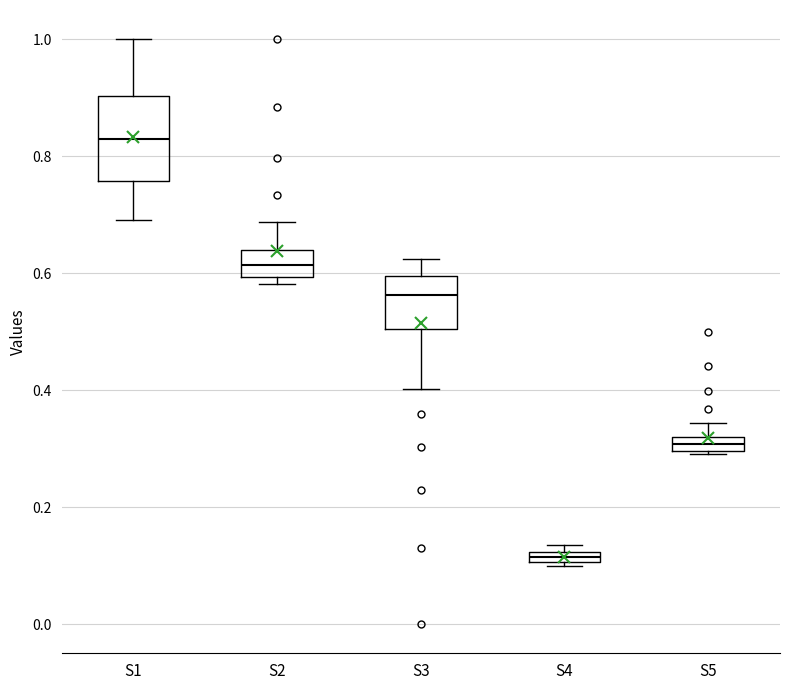

Which box has the lowest median line?

S4